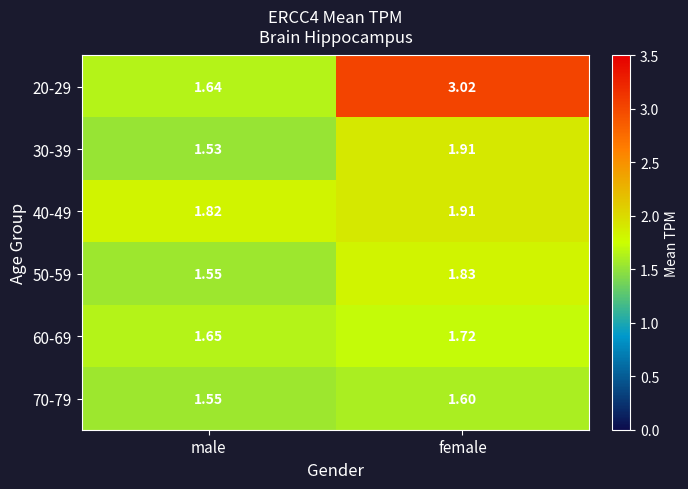

Is the value of 30-39 at female greater than the value of 70-79 at male?

Yes